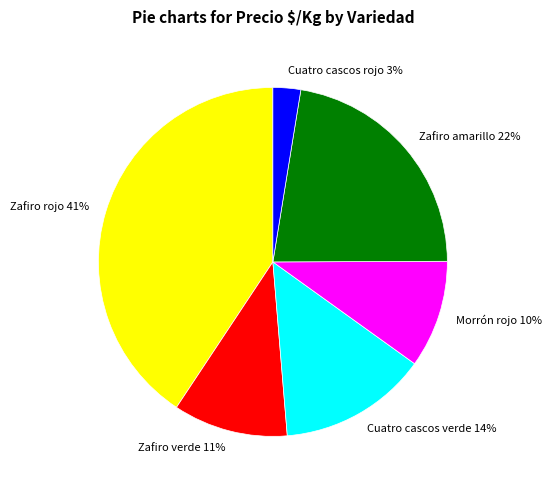

Rank the categories by value from highest to lowest.

Zafiro rojo, Zafiro amarillo, Cuatro cascos verde, Zafiro verde, Morrón rojo, Cuatro cascos rojo